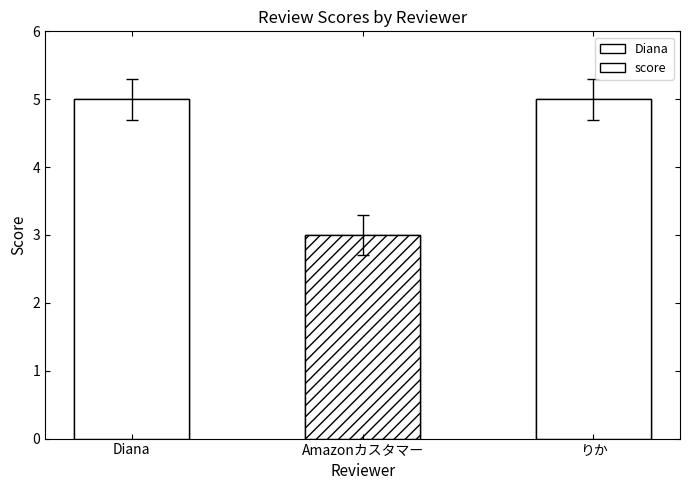

Reading right to left, list all the values displayed in this chart.

りか=5	Amazonカスタマー=3	Diana=5